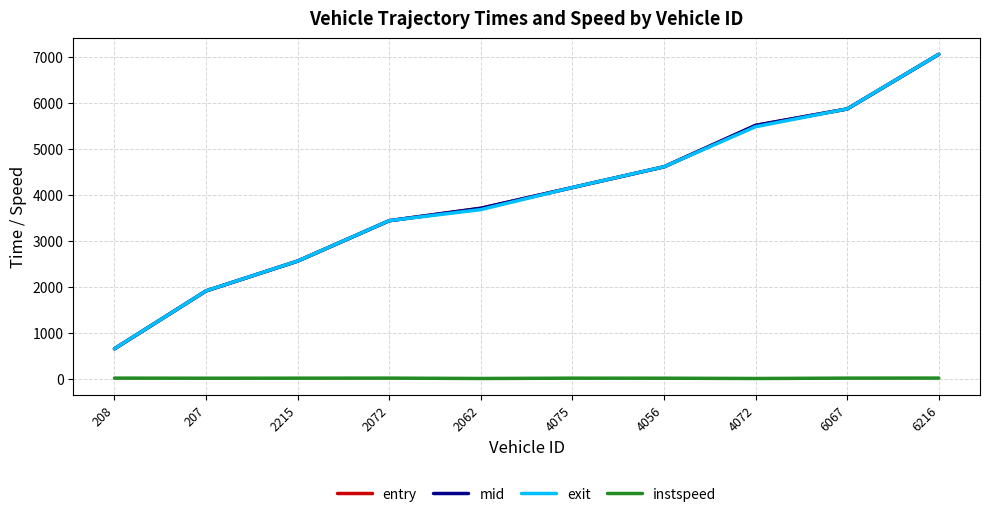

List the labels in order of exit value, largest first.

6216, 6067, 4072, 4056, 4075, 2062, 2072, 2215, 207, 208